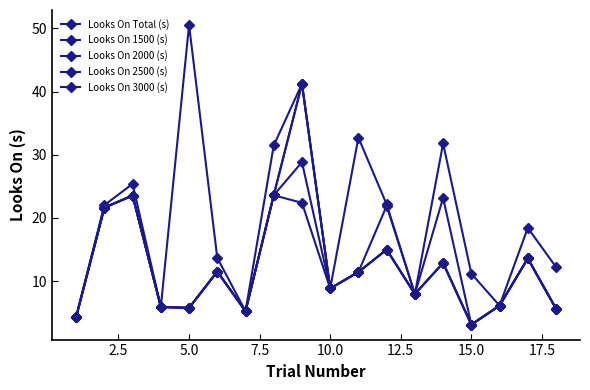

What is the value of the Looks On 2000 (s) point at the 5th from the left?

5.8